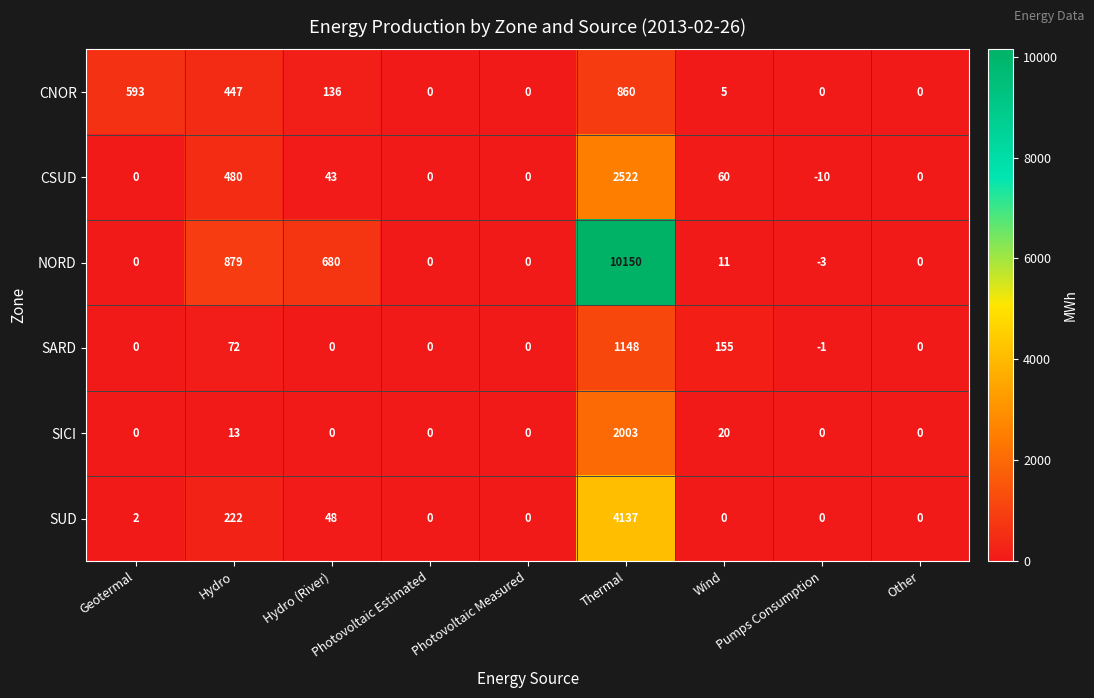

Rank the series by their maximum value, from lowest to highest.

CNOR, SARD, SICI, CSUD, SUD, NORD